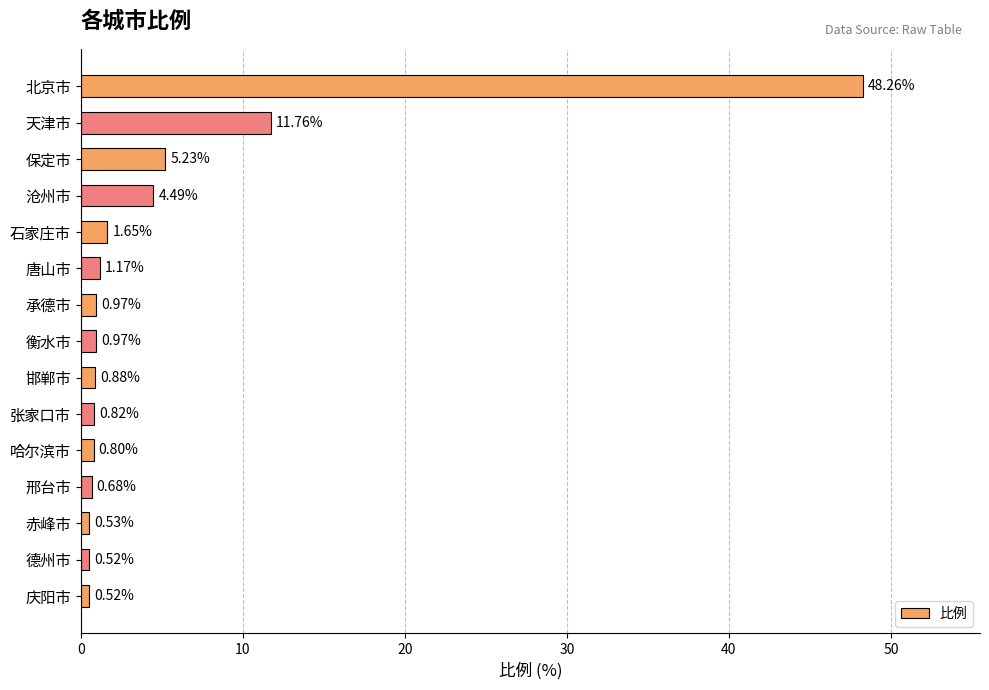

What is the sum of the values at 德州市 and 张家口市?

1.3